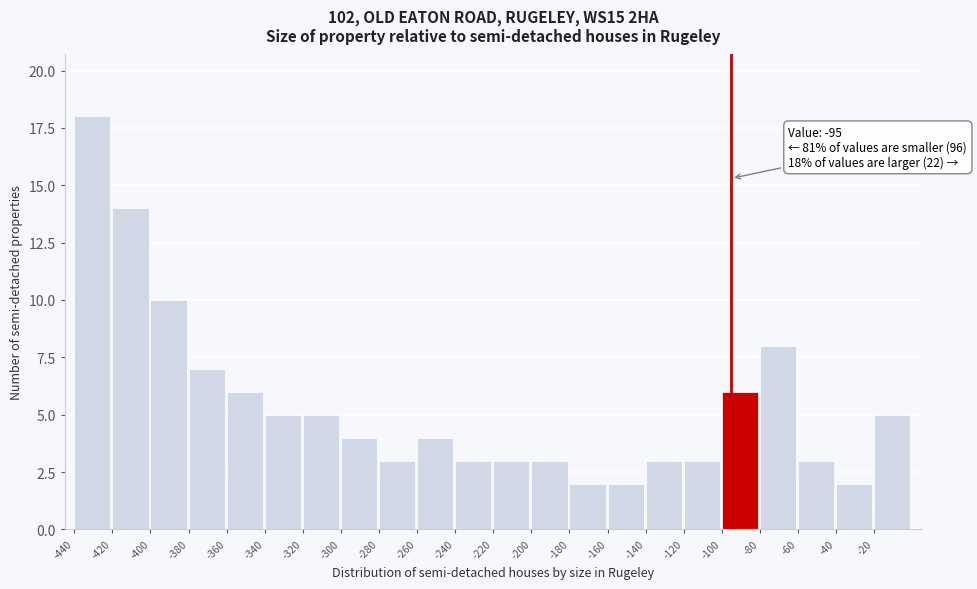

Which range on the x-axis has the tallest bar?

-440 to -420